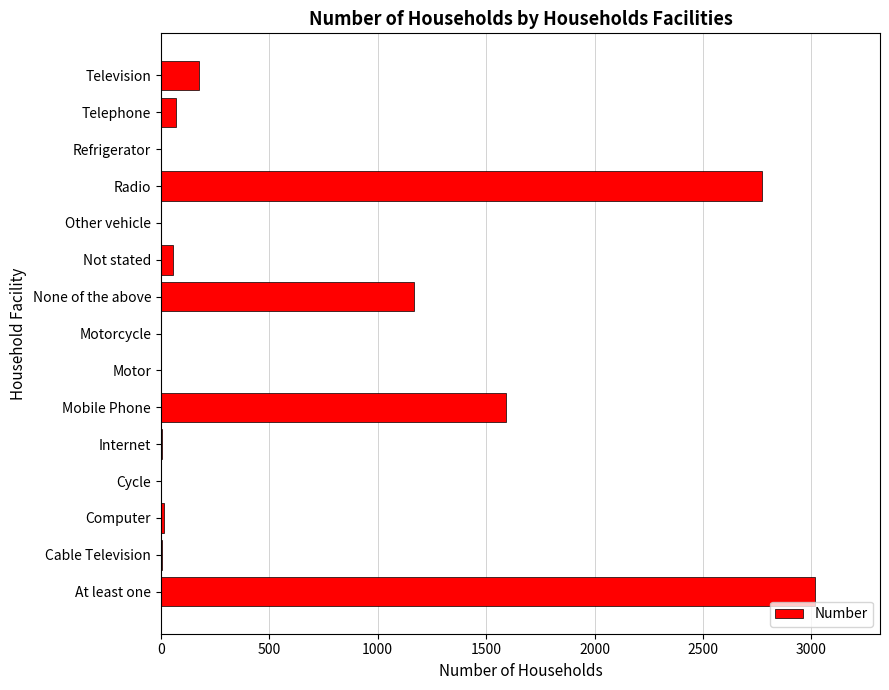

How many distinct data groups are displayed?

1